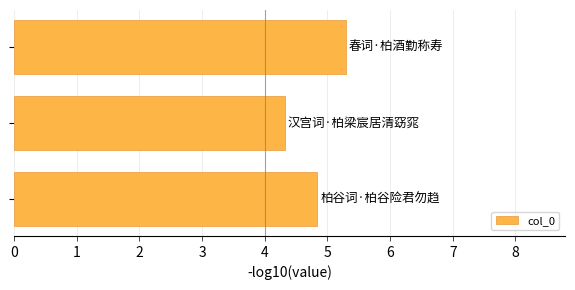

Reading top to bottom, transcribe all the data shown in this chart.

5.3	4.3	4.8